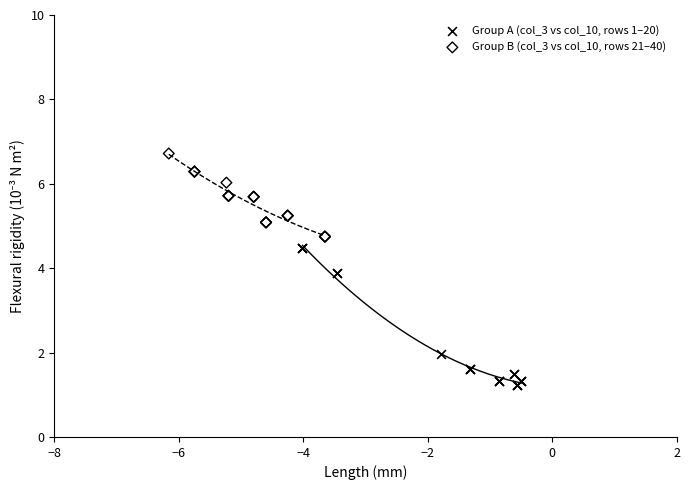

Which series has the widest spread of Y values?

Group A (col_3 vs col_10, rows 1–20)